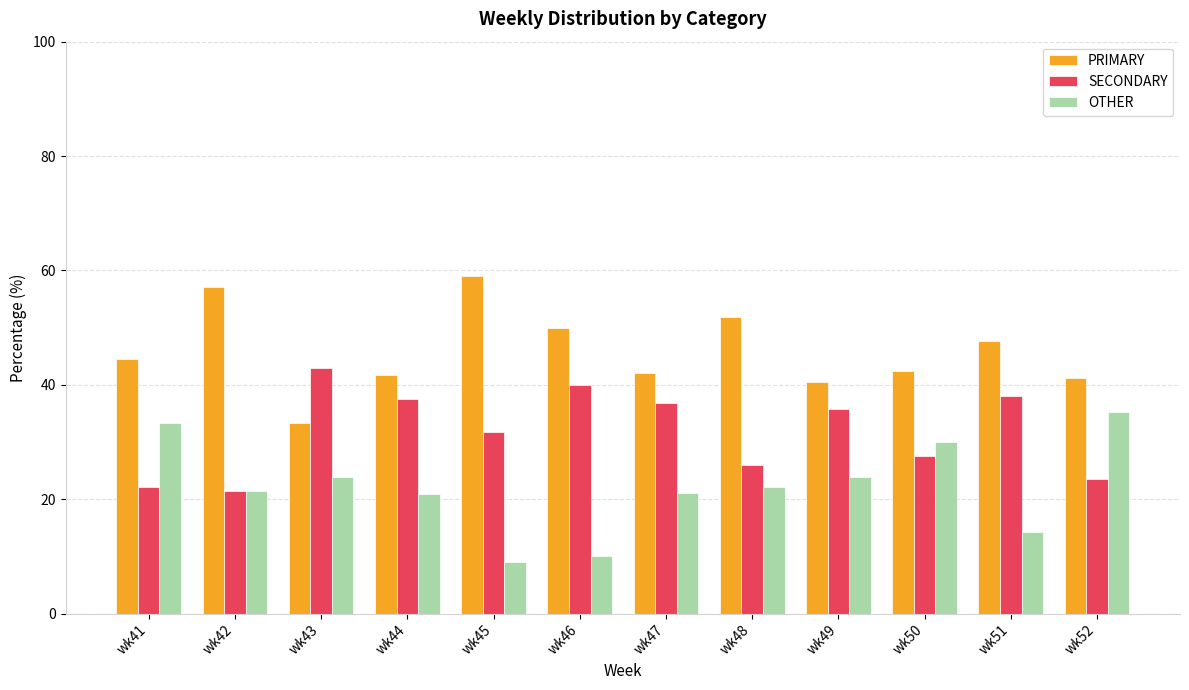

Rank the series at wk52 from lowest to highest value.

SECONDARY, OTHER, PRIMARY